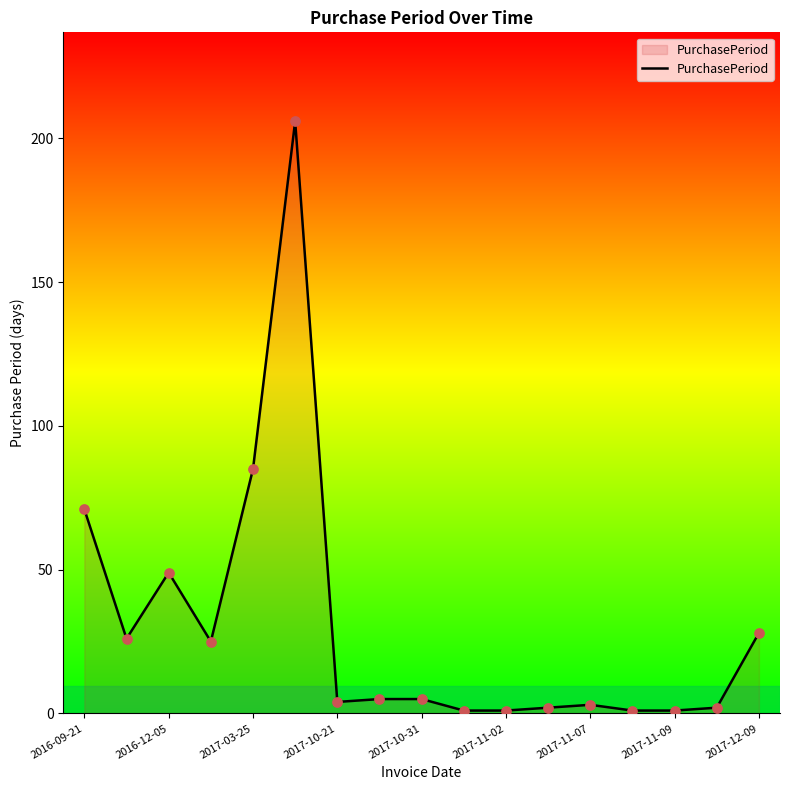

What is the maximum value shown in the chart?

206